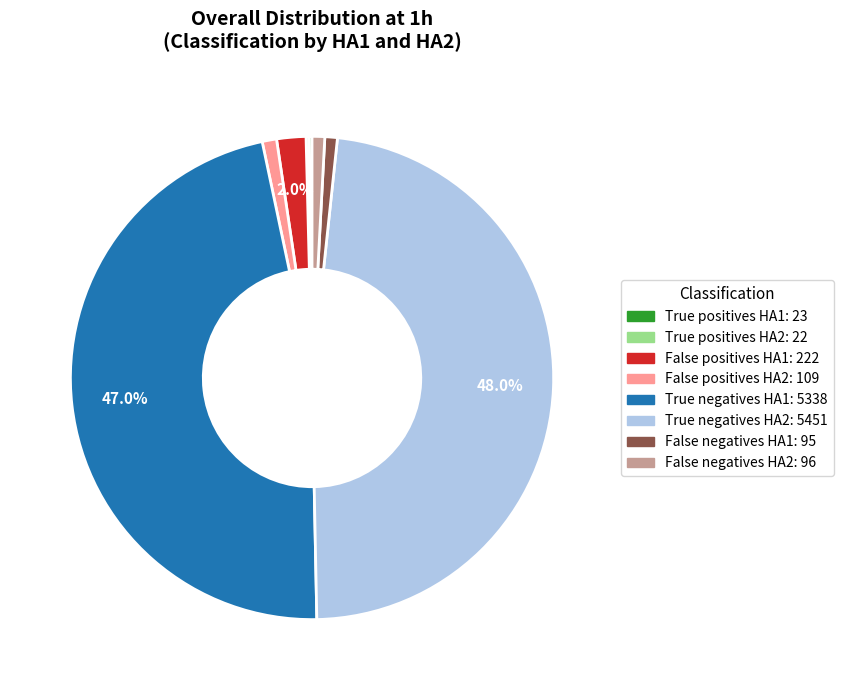

Is there a majority slice in this chart?

No